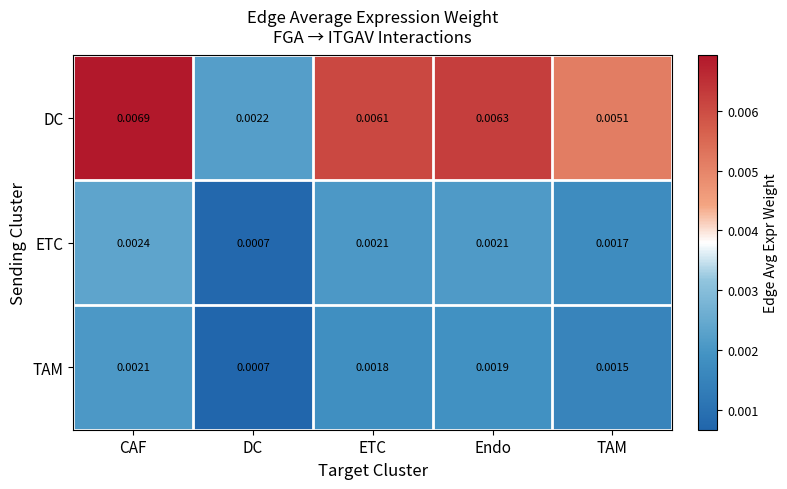

At which category is the sum across all series the highest?

CAF